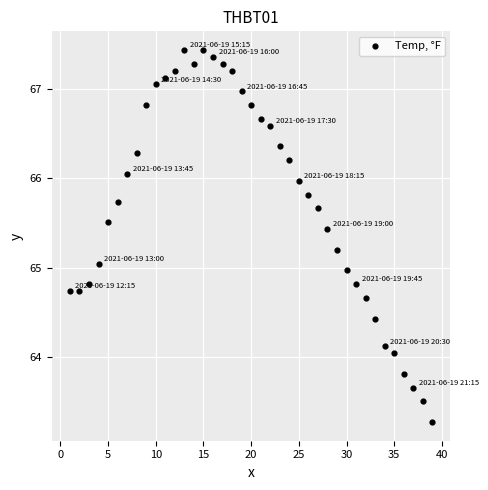

What is the range of X values (max minus min)?

38.0